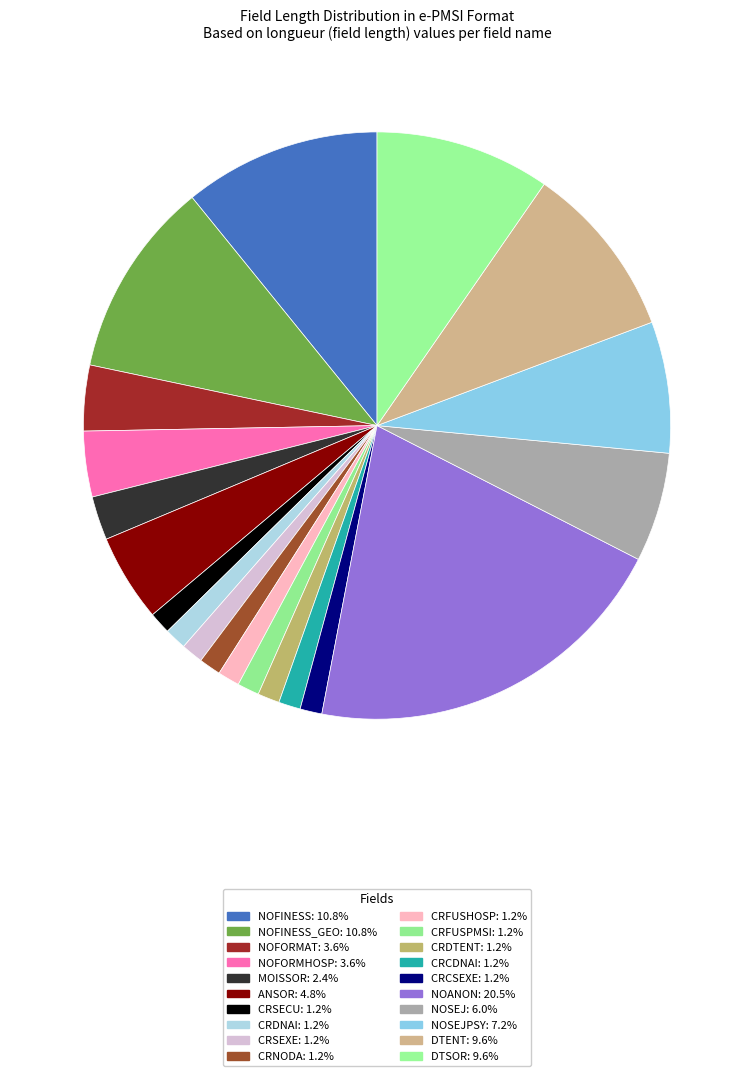

How many slices are in this pie chart?

20